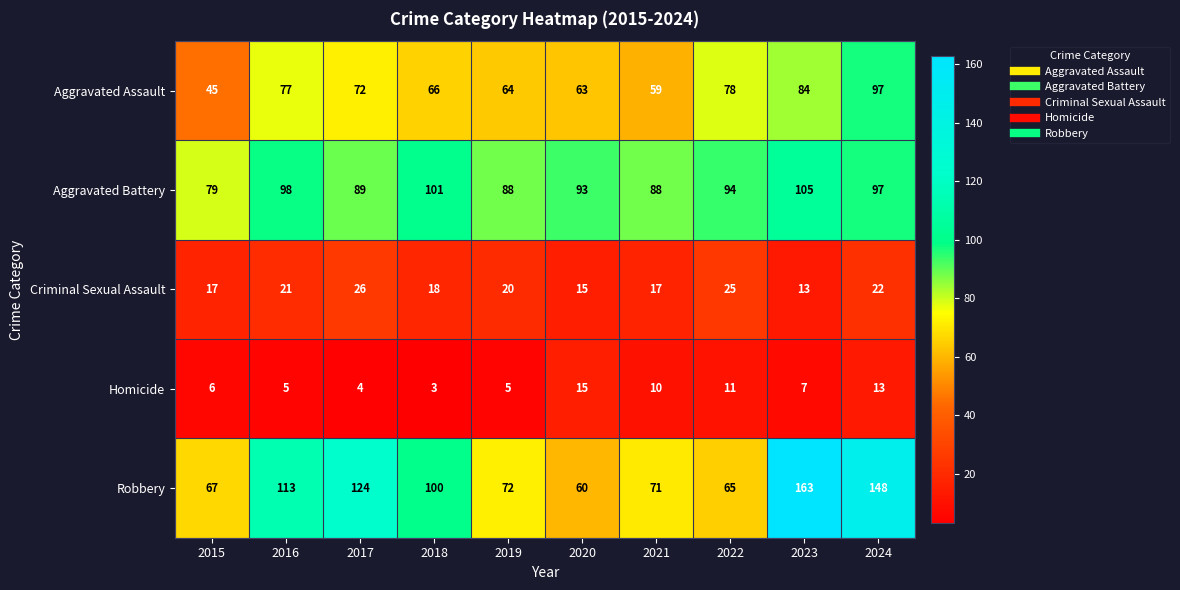

Where is Aggravated Battery nearest to the value 92?

2020